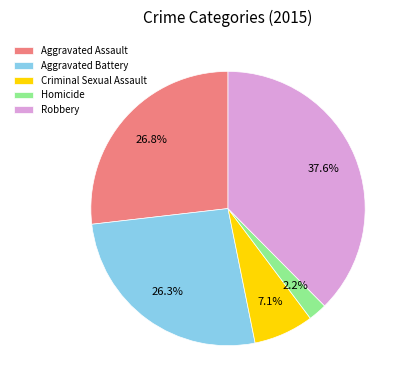

To the nearest percent, what percentage of the pie is Aggravated Assault?

27%